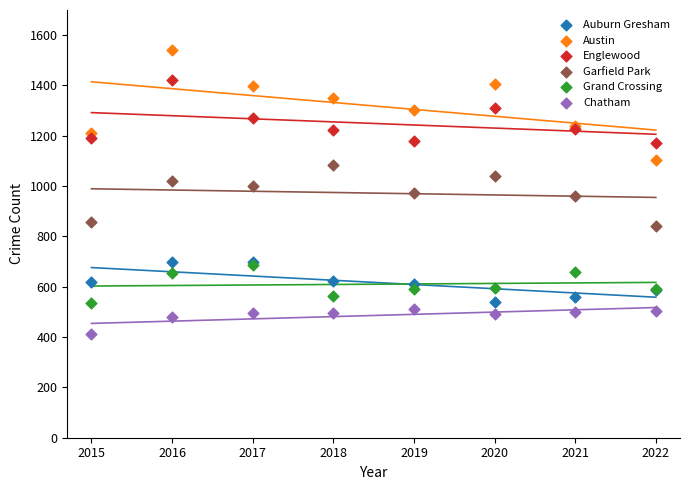

Which series has the largest Y range (max minus min)?

Austin